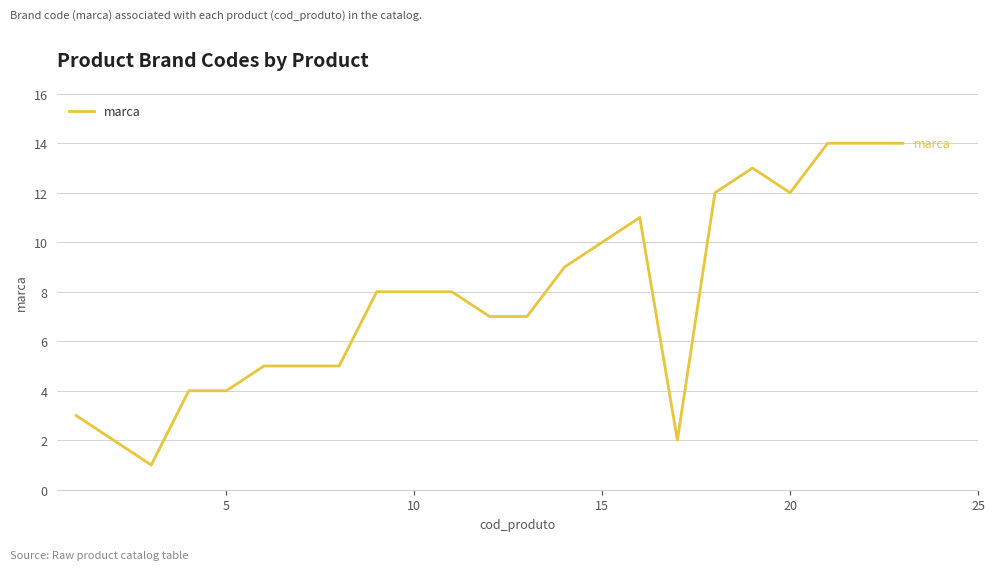

What is the greatest value displayed?

14